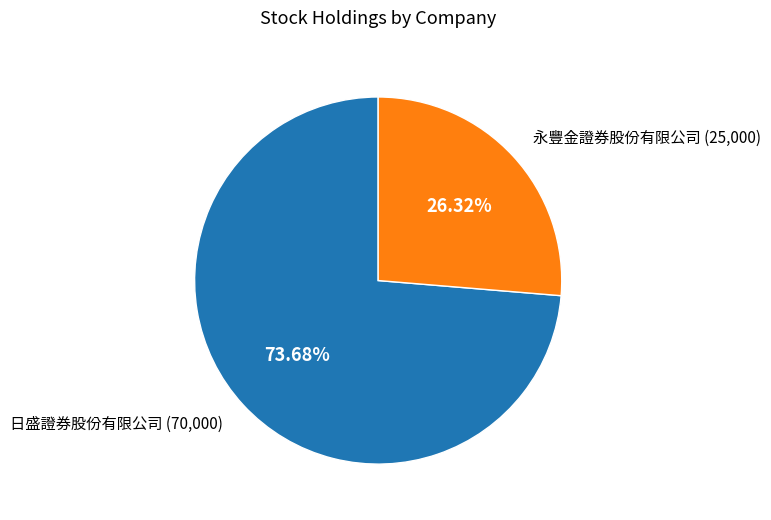

To the nearest percent, what is the difference between the largest and smallest slice percentages?

47%